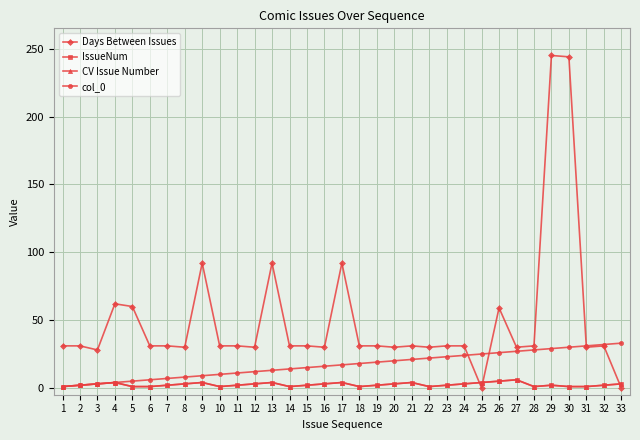

Does the chart have visible grid lines?

Yes